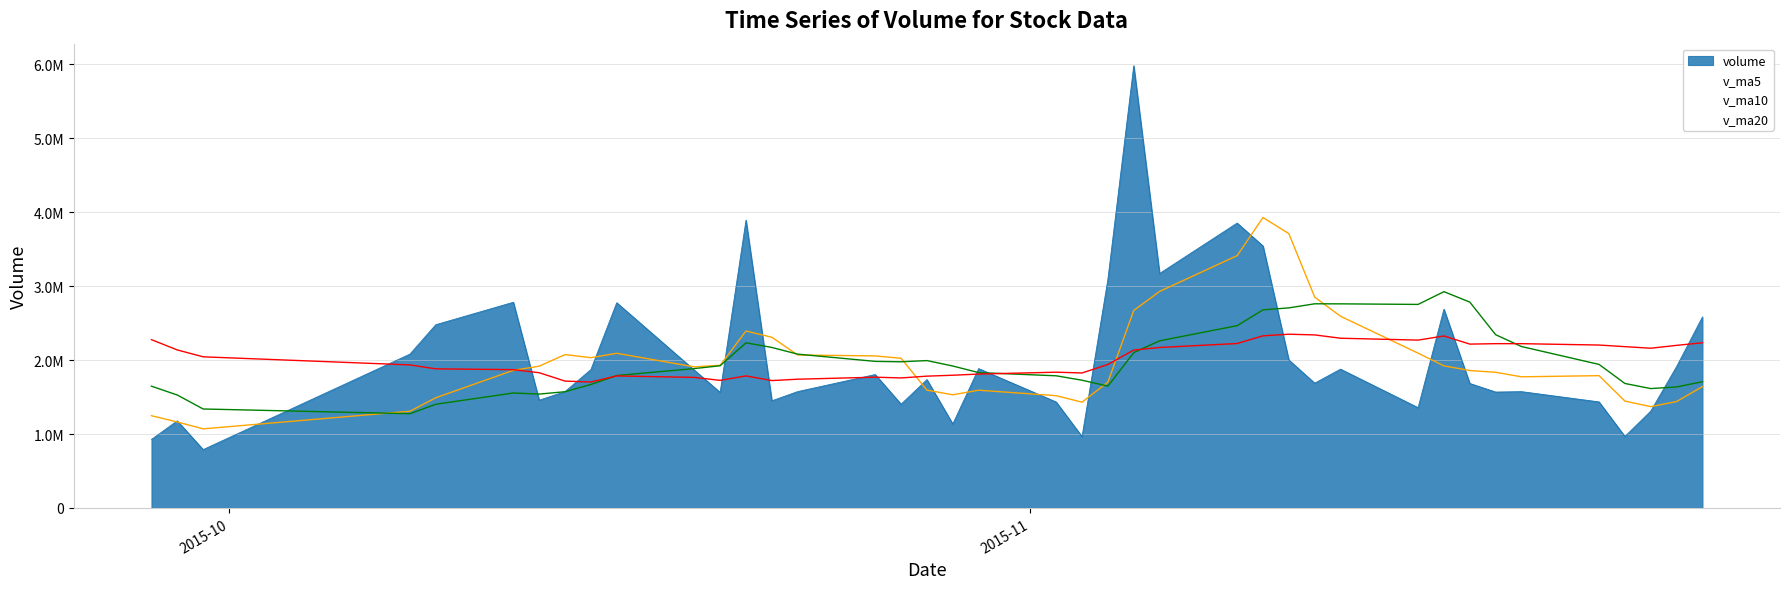

Which series has the largest total across all categories?

volume